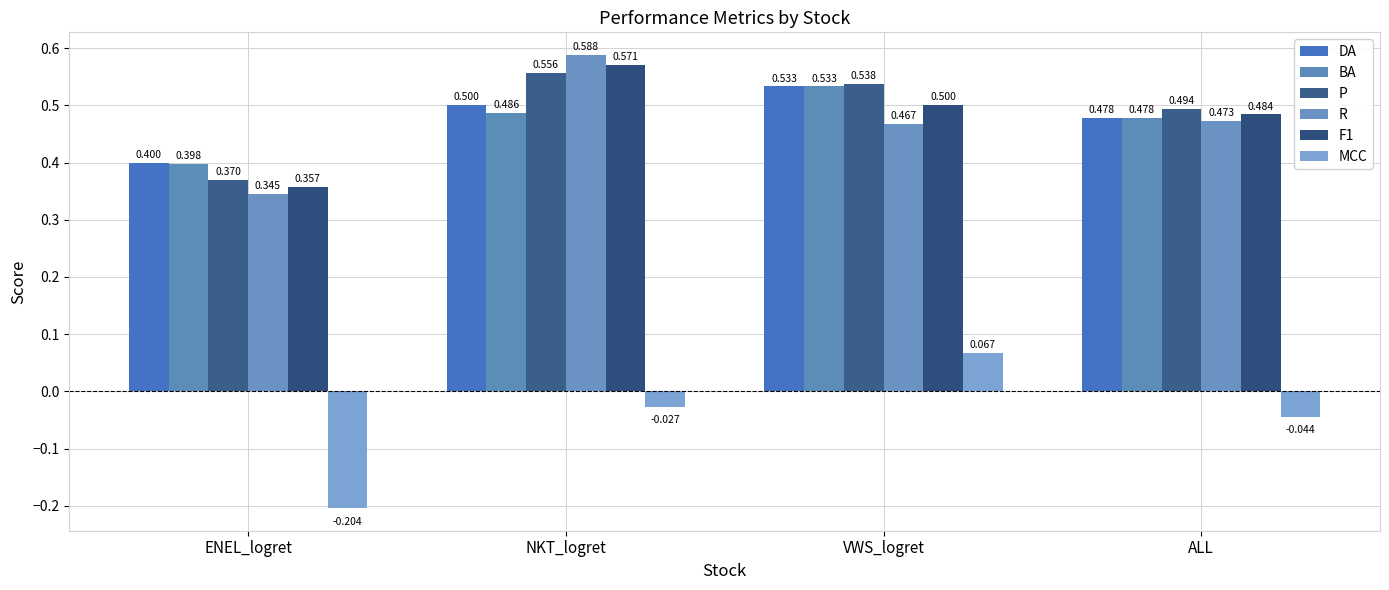

Which series has the largest total across all categories?

P